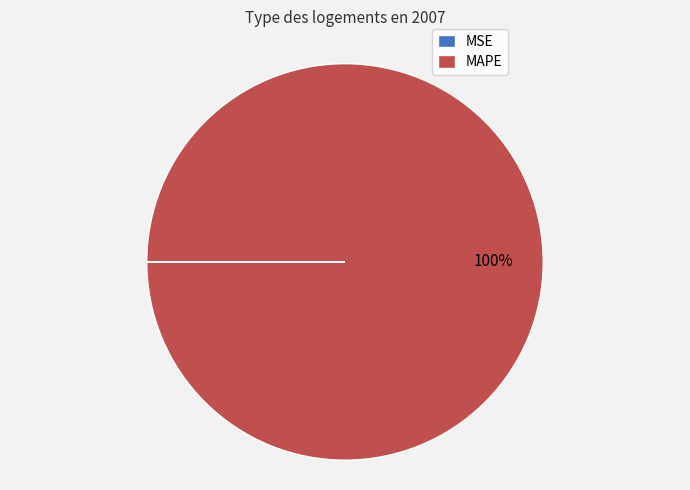

Which slice represents more than half of the pie?

MAPE